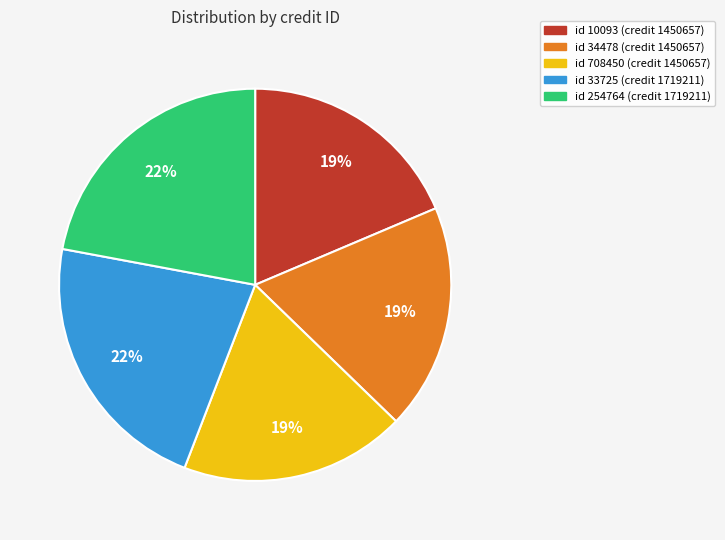

Does any single category account for the majority?

No